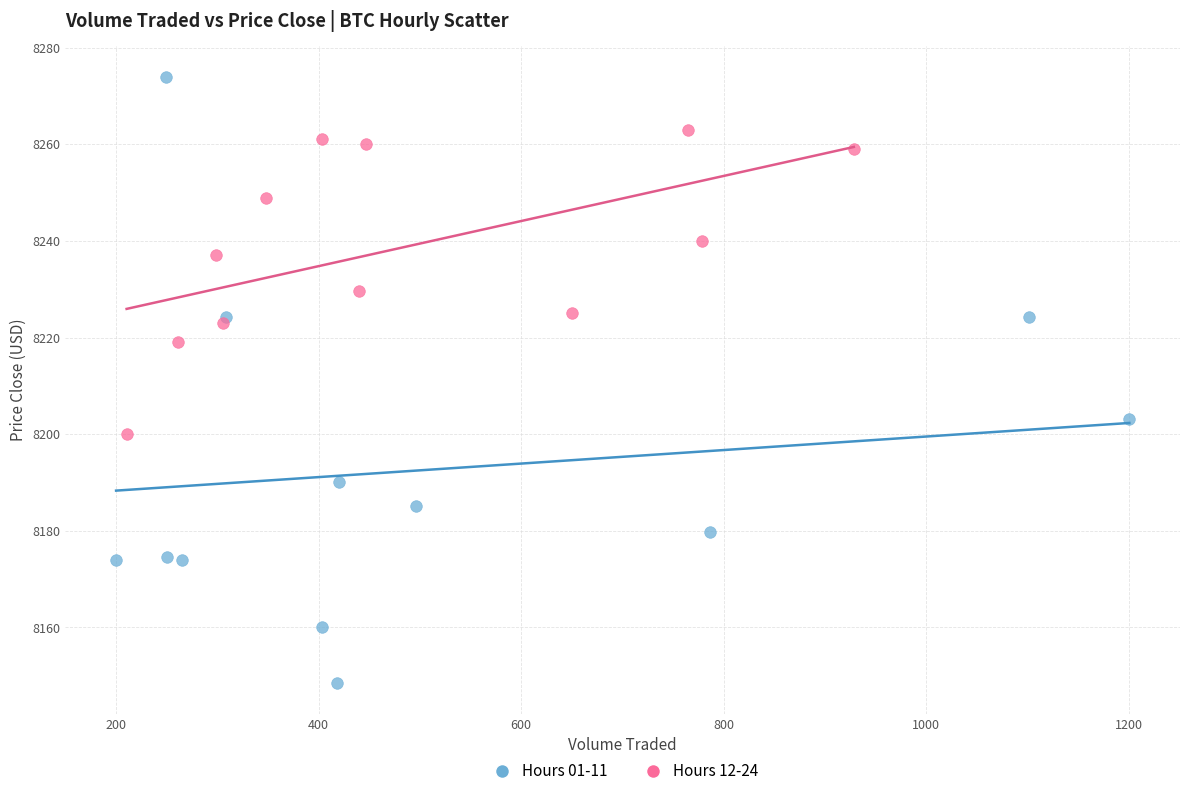

Which series reaches the maximum Y coordinate?

Hours 01-11